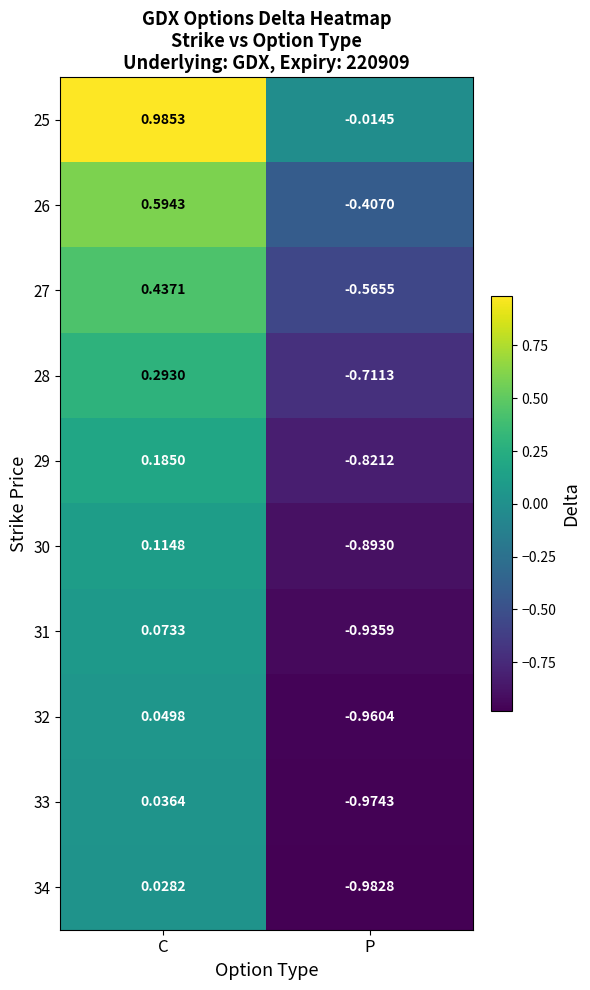

At which label is 29 closest to 0?

C